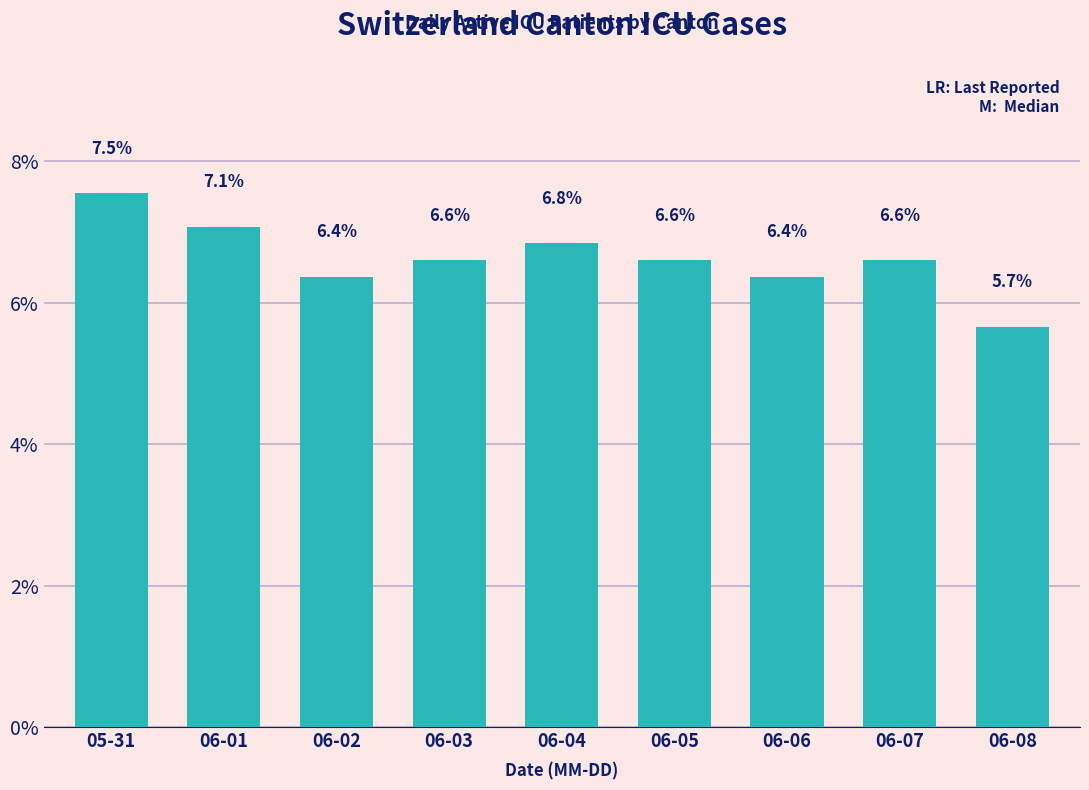

The chart shows a value of 2.3 at 06-05. True or false?

False